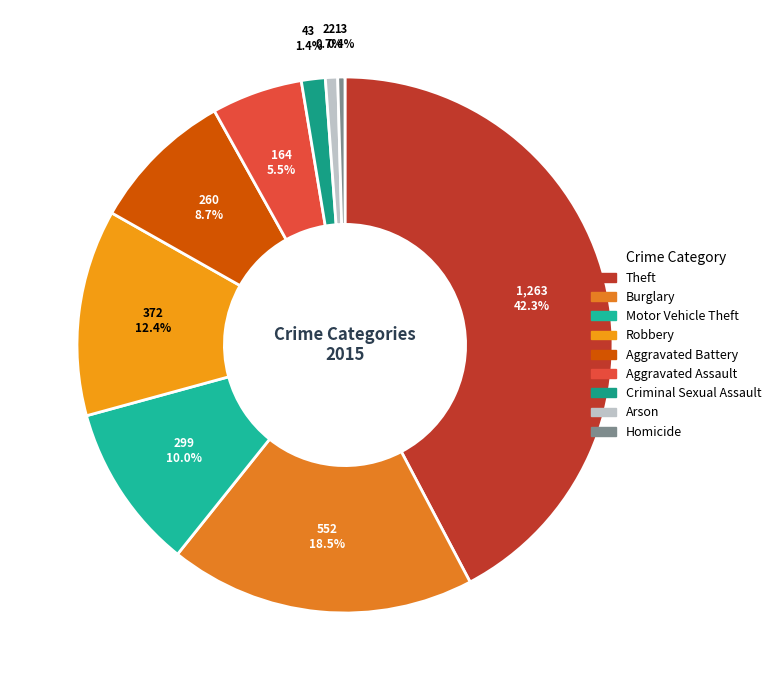

Is it true that Burglary is 18% of the pie?

True